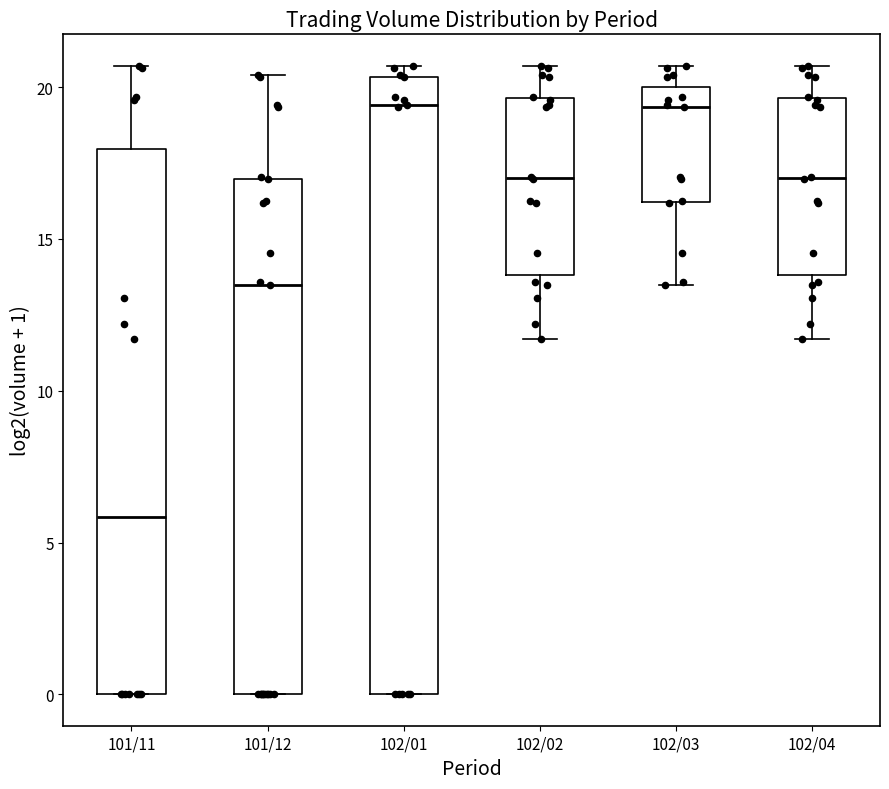

Reading left to right, transcribe this box plot: for each box, give where its median line is, the range the box spans, and where its two whiskers end, as read against the y-axis. The values are not printed on the chart, so give them approximately, as read against the axis.

101/11: median 6.0, box 0.0 to 18.0, whiskers 0.0 to 20.5
101/12: median 13.5, box 0.0 to 17.0, whiskers 0.0 to 20.5
102/01: median 19.5, box 0.0 to 20.5, whiskers 0.0 to 20.5 (just above the box's upper edge)
102/02: median 17.0, box 14.0 to 19.5, whiskers 11.5 to 20.5
102/03: median 19.5, box 16.0 to 20.0, whiskers 13.5 to 20.5
102/04: median 17.0, box 14.0 to 19.5, whiskers 11.5 to 20.5